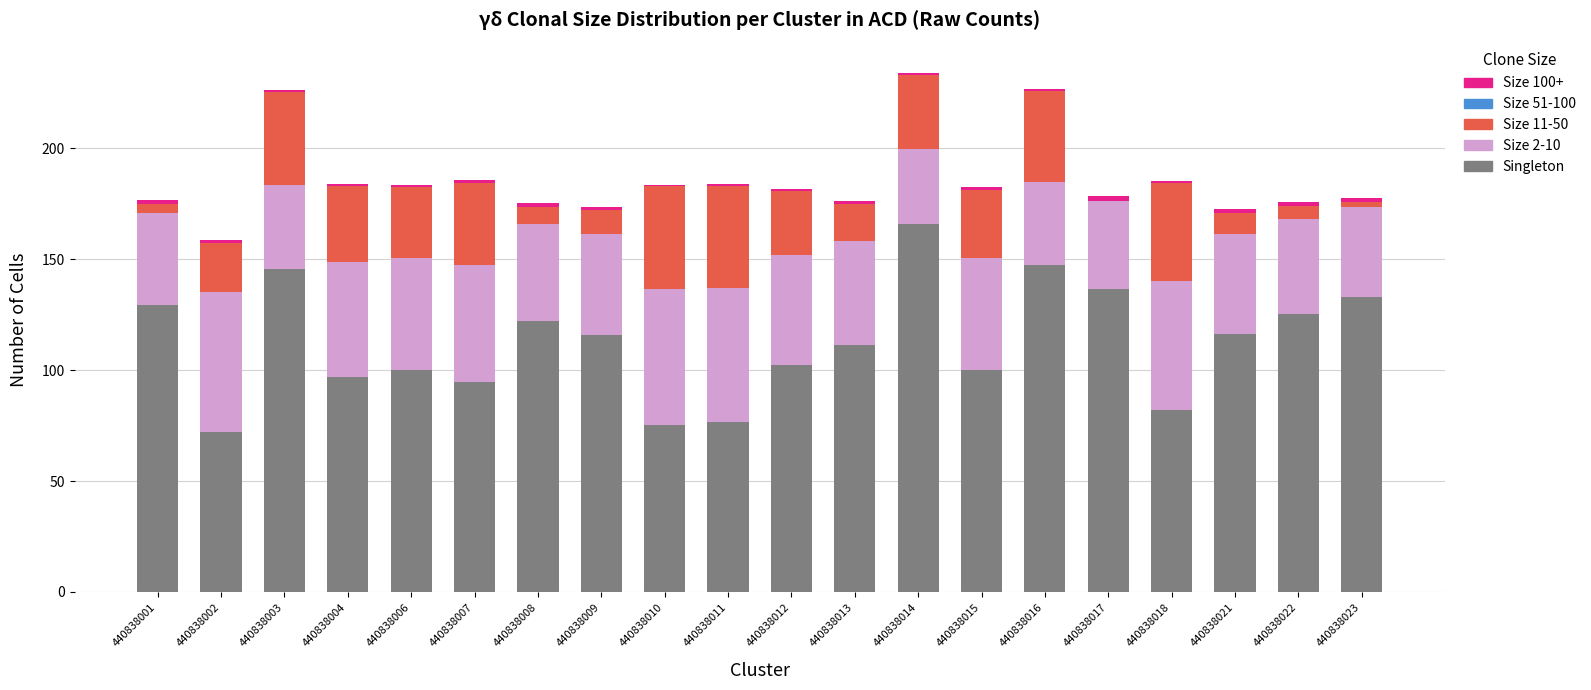

Which category has the highest value in the Singleton series?

440838014